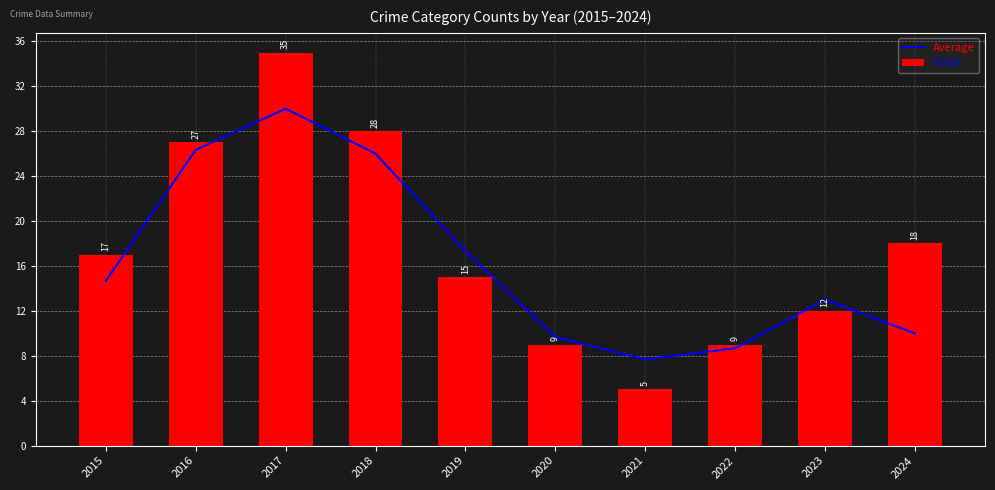

Is the value of Total at 2020 greater than the value of Average at 2024?

No